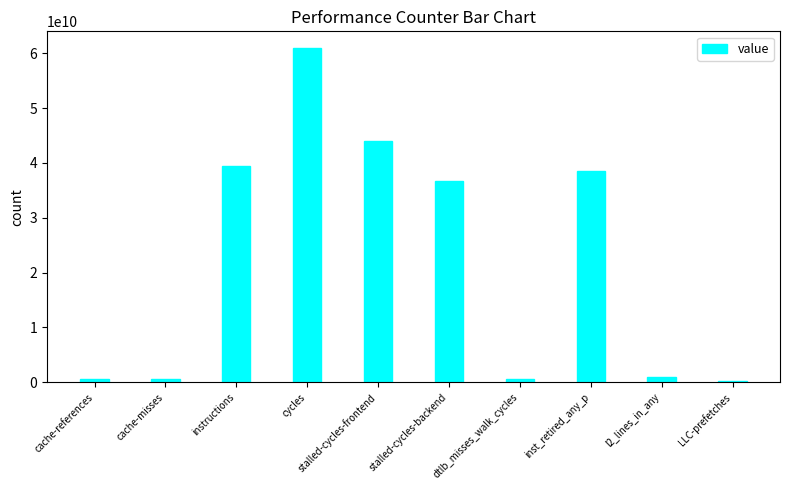

What is the greatest value displayed?

60959326601